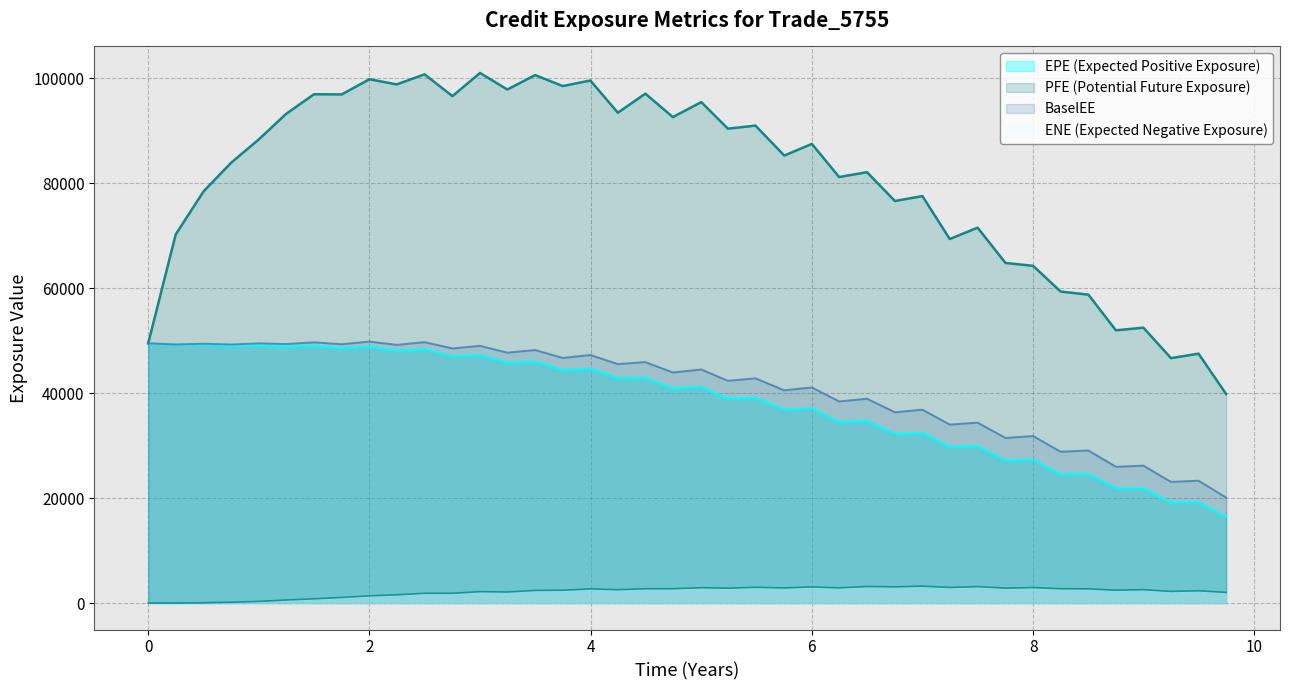

How many values in the PFE series are below 87534?

20